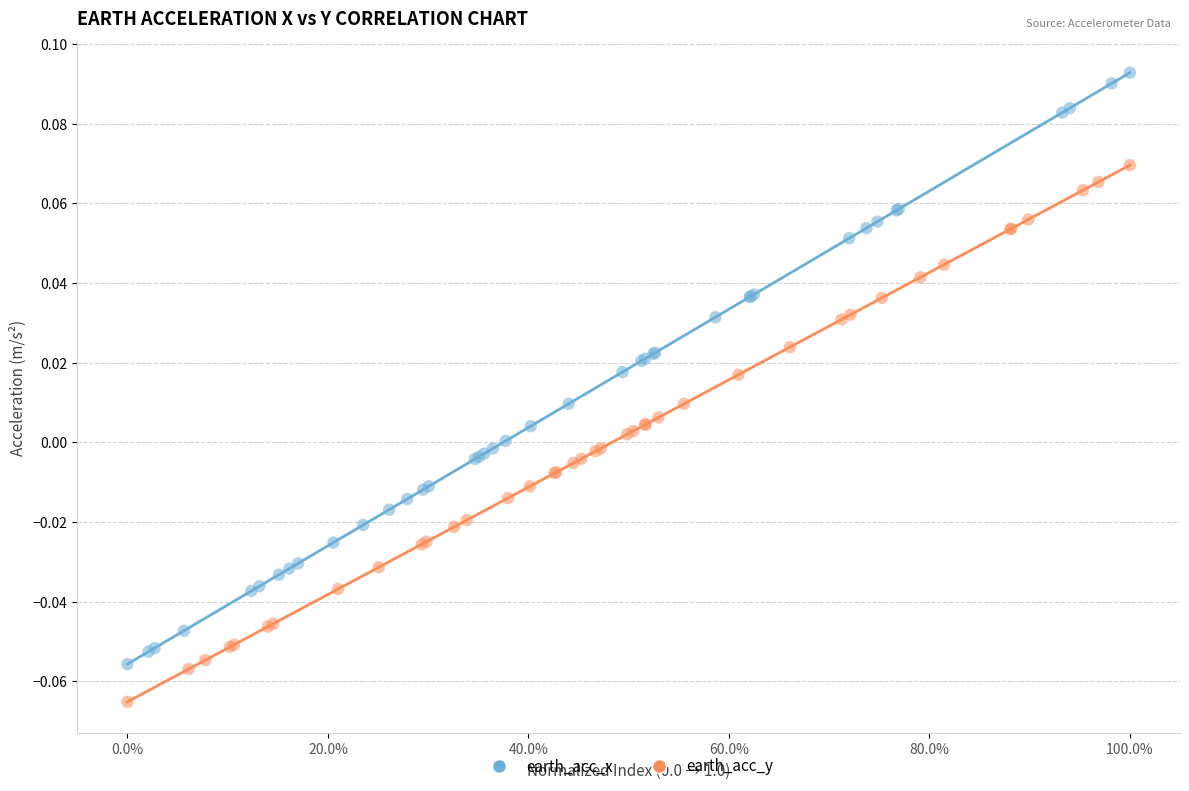

Which series has the largest Y range (max minus min)?

earth_acc_x